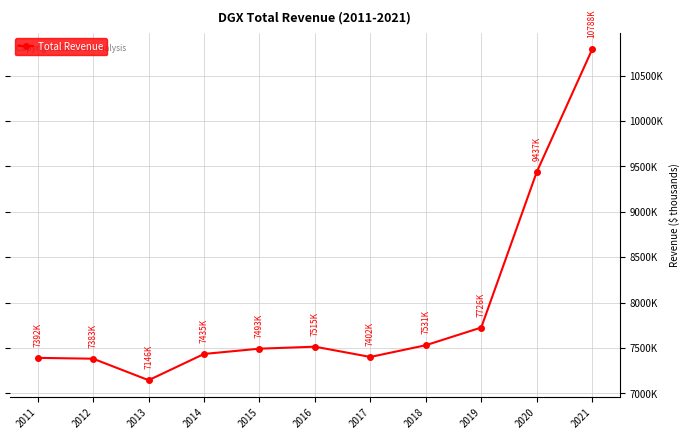

Read the value at 2019.

7726000